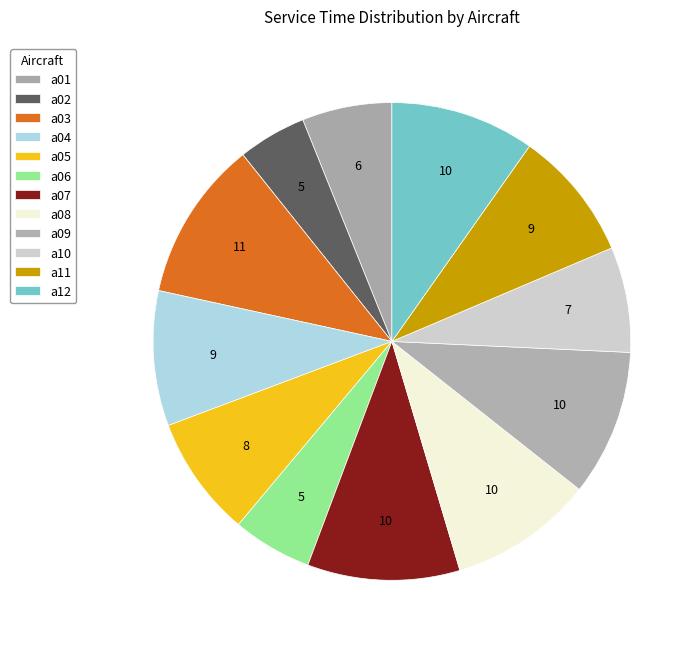

True or false: a02 accounts for 16% of the total.

False